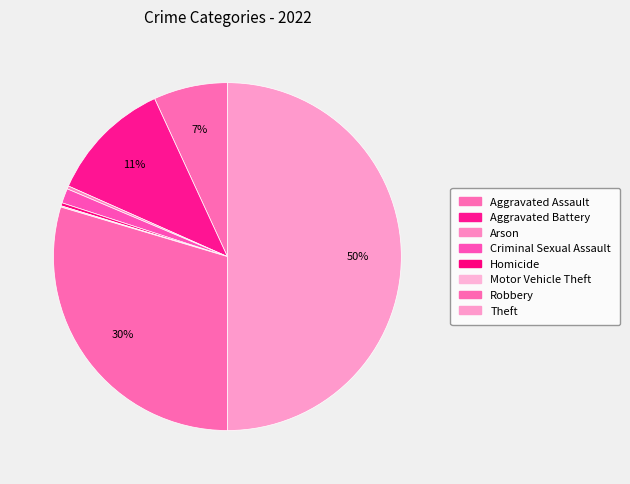

Is there a majority slice in this chart?

No